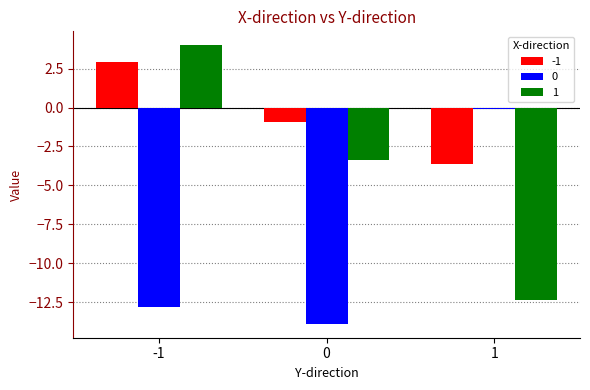

At which label does 1 reach its peak?

-1